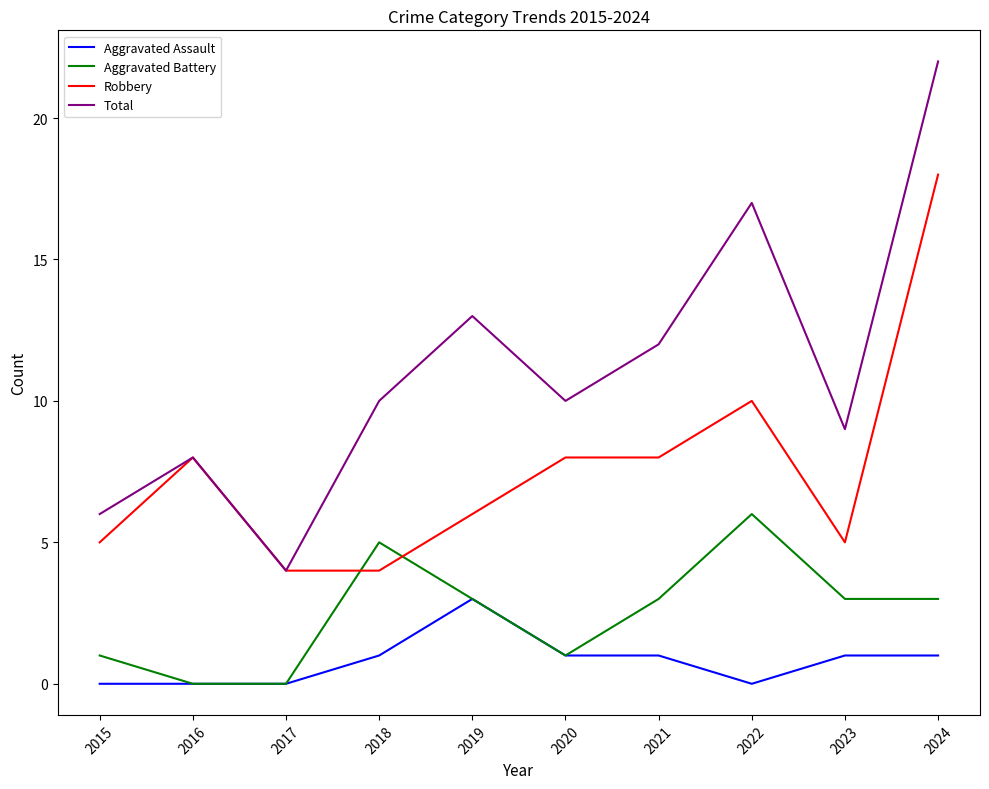

Reading left to right, transcribe all the data shown in this chart.

Aggravated Assault: 0	0	0	1	3	1	1	0	1	1
Aggravated Battery: 1	0	0	5	3	1	3	6	3	3
Robbery: 5	8	4	4	6	8	8	10	5	18
Total: 6	8	4	10	13	10	12	17	9	22